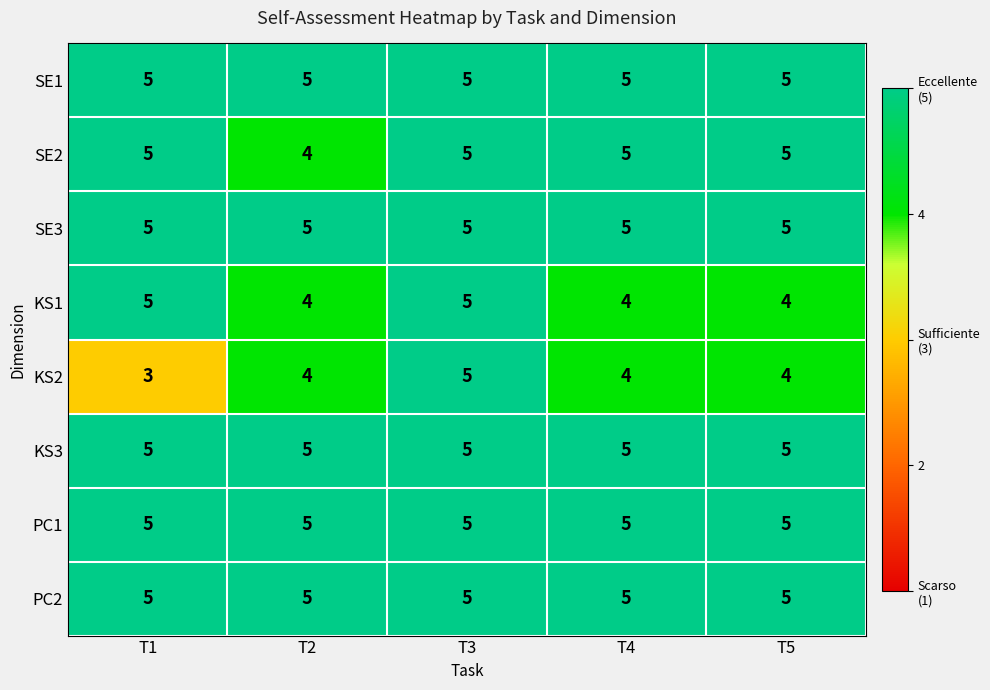

True or false: PC2 has a value of 8 at T1.

False